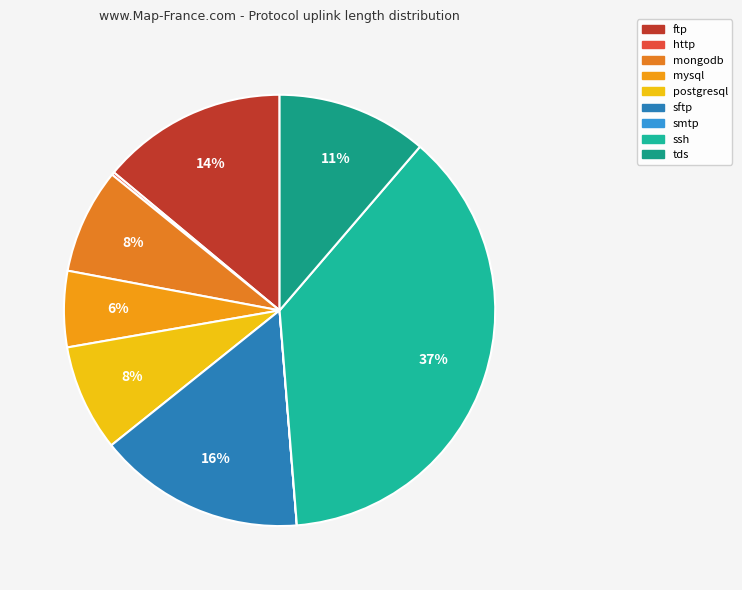

Combined, do ssh and postgresql account for over 50%?

No